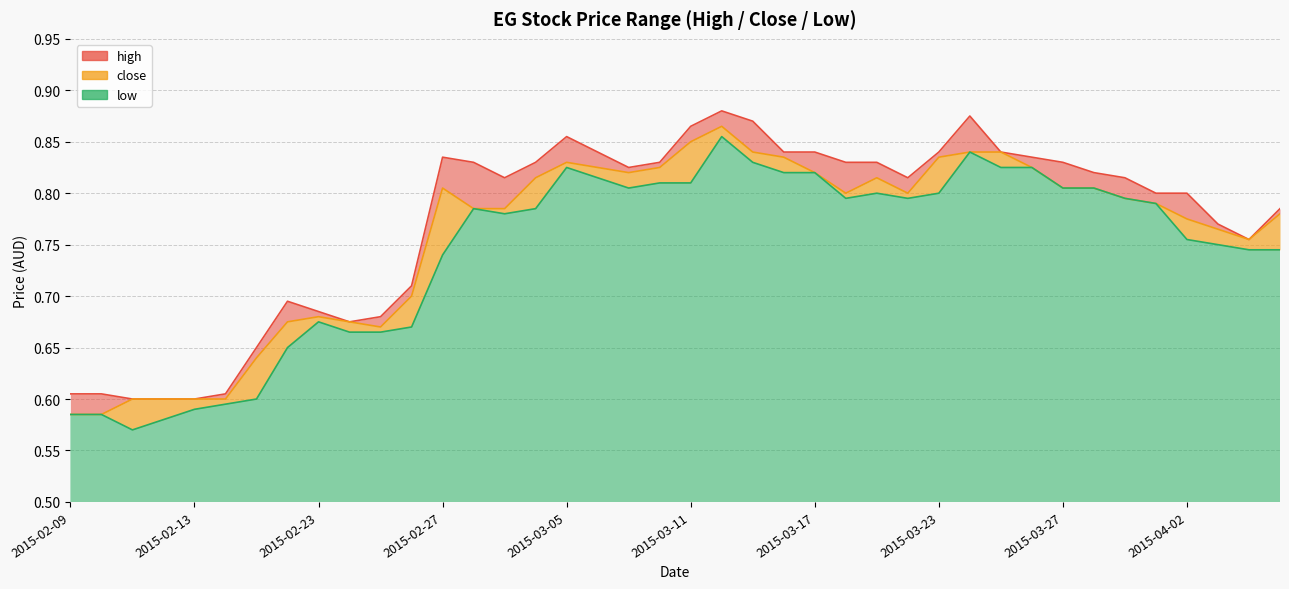

Which has a higher value, 2015-03-25 or 2015-03-20?

2015-03-25